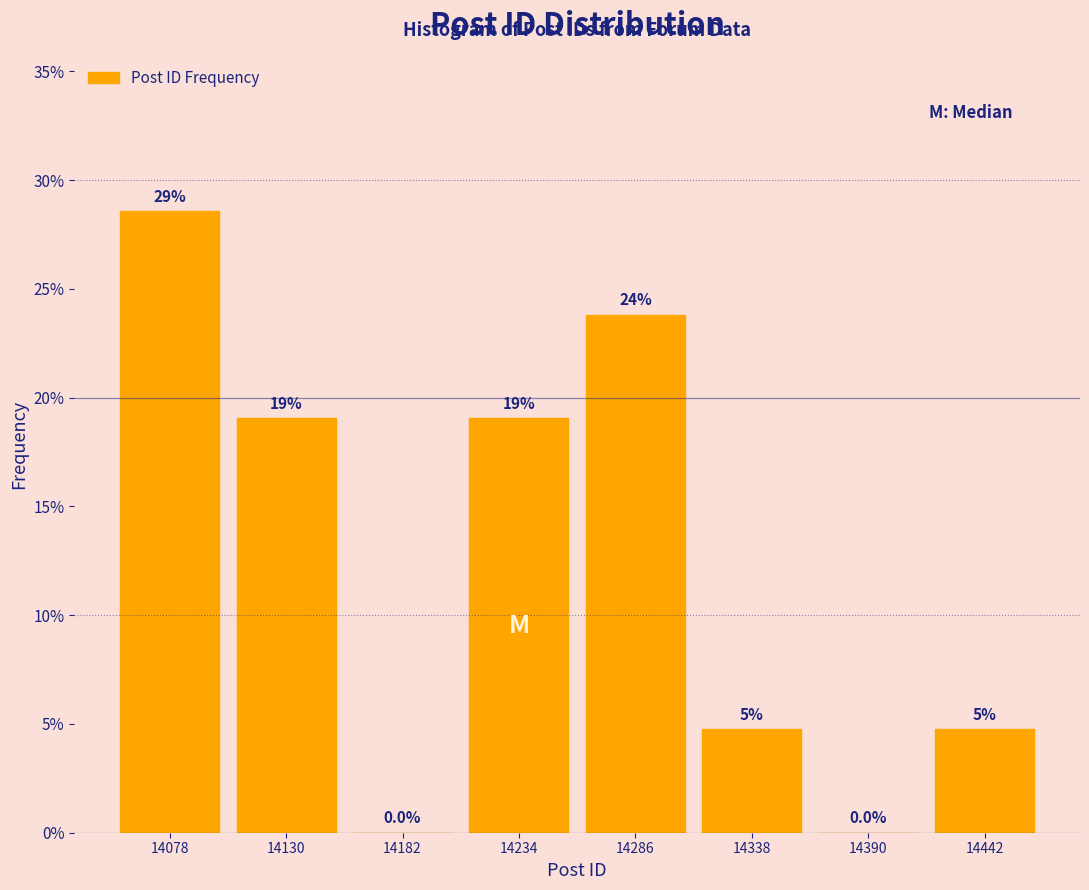

Over which range of the x-axis is the bar tallest?

14052 to 14104